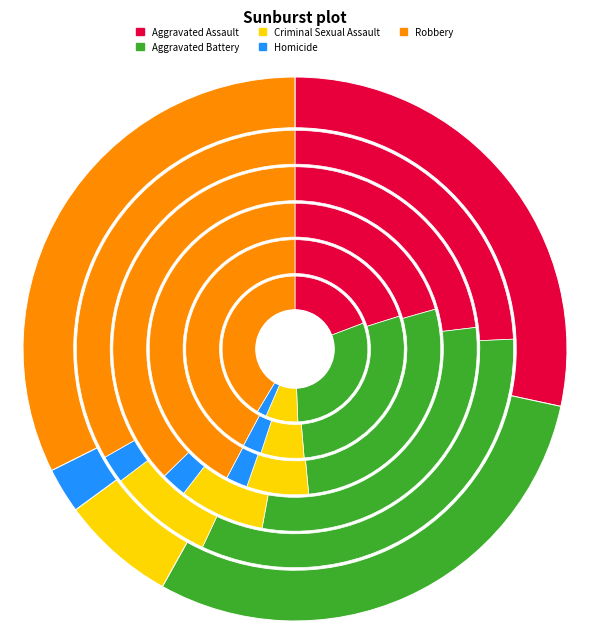

Count the number of slices in the pie.

5